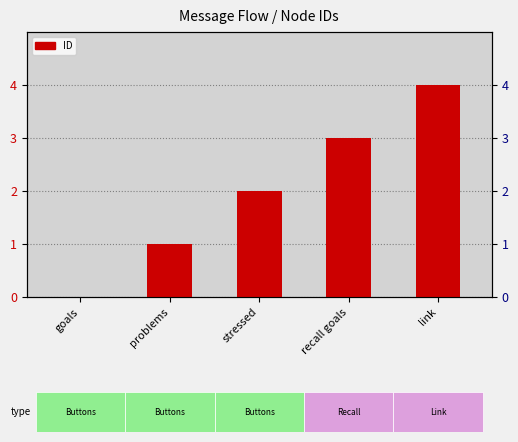

True or false: the data shows 3 at recall goals.

True